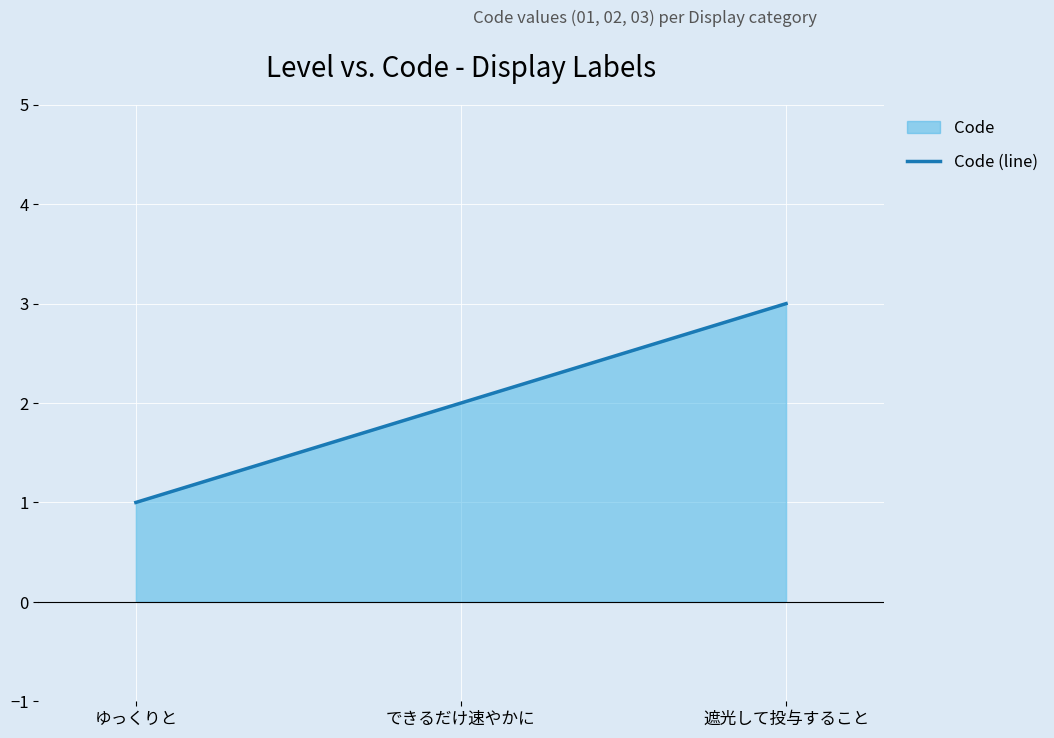

Does the chart display data point markers on the line(s)?

No